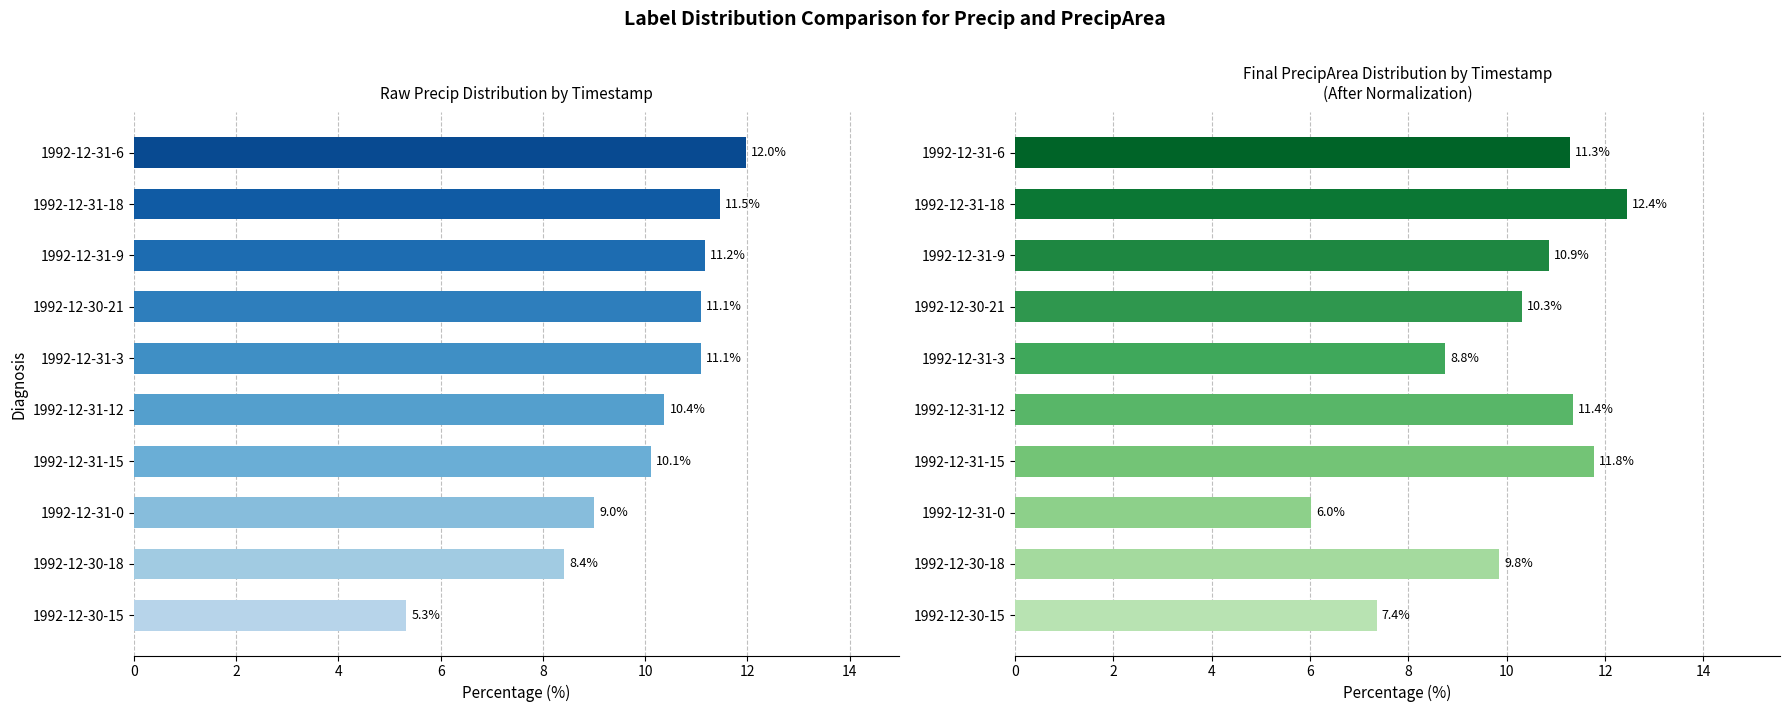

Are the bars horizontal?

Yes